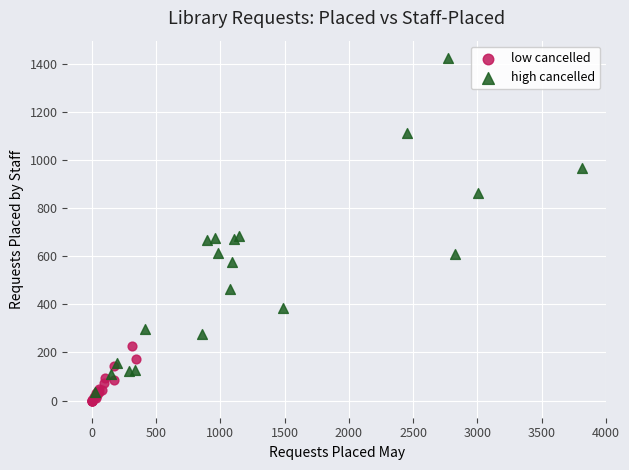

Which series has the largest Y range (max minus min)?

high cancelled